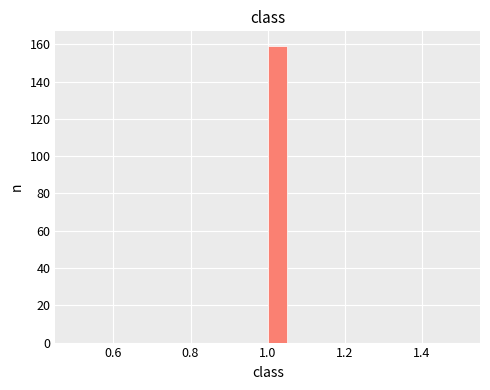

Around what value on the x-axis is the tallest bar? Give the approximate position of its centre, as read against the axis.

1.02